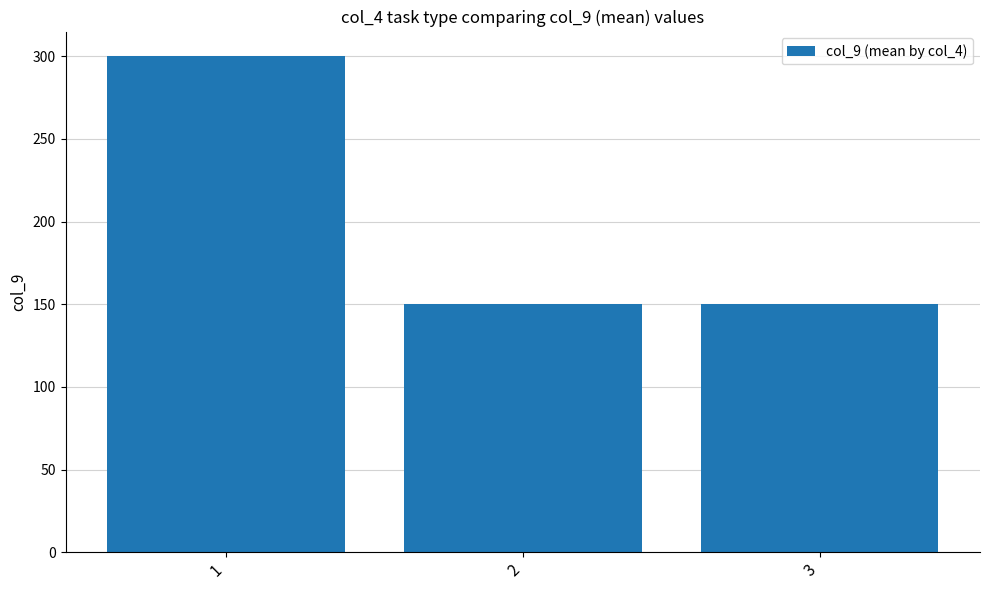

What is the ratio of the value at 2 to the value at 1?

0.5